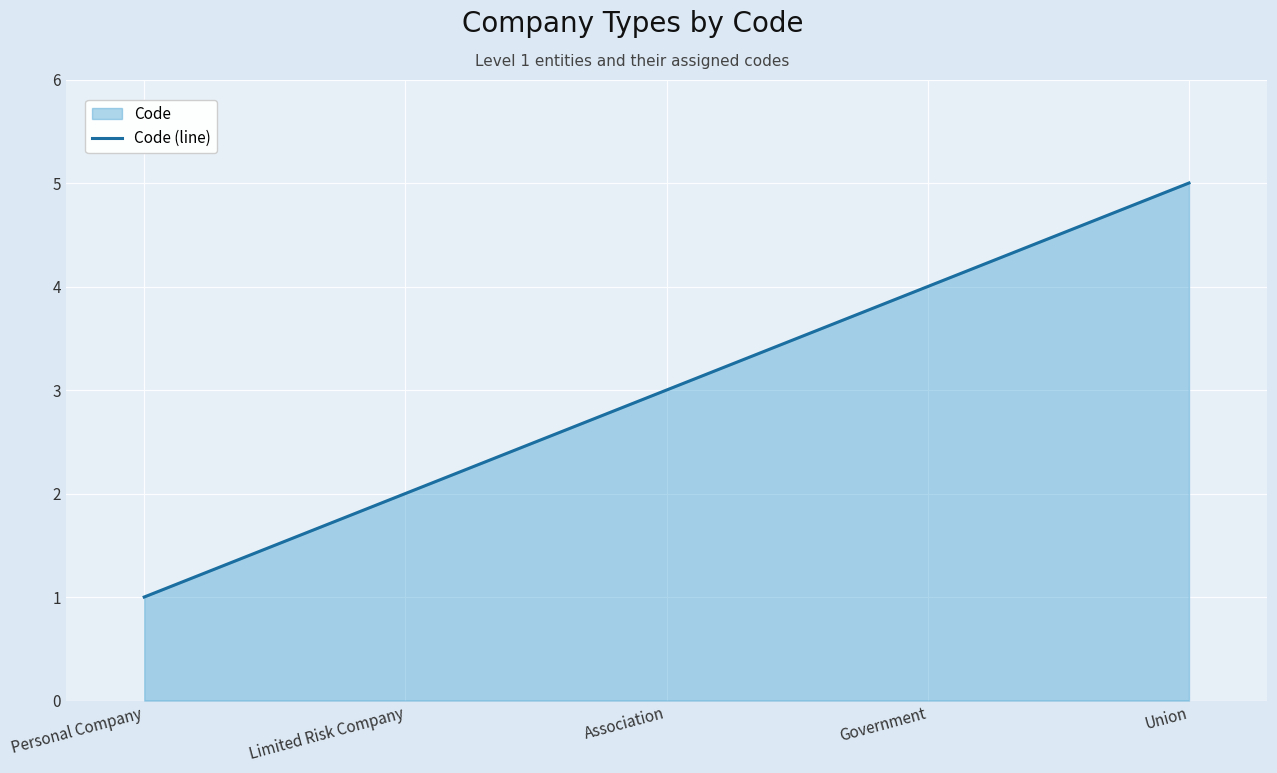

What is the difference between the values at Personal Company and Government?

3